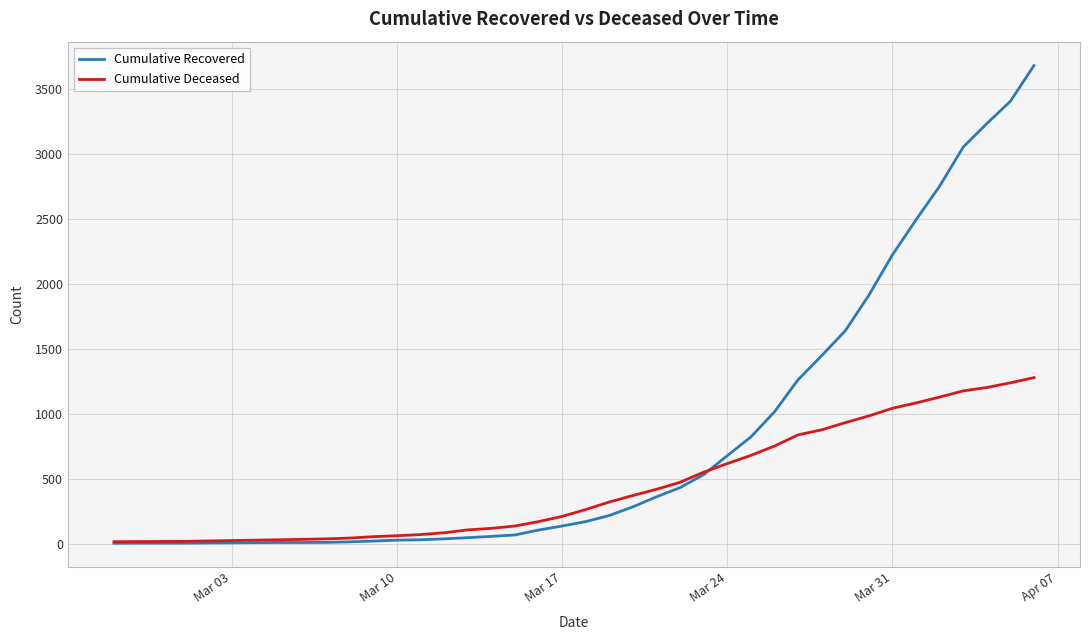

What is the maximum value shown in the chart?

3682